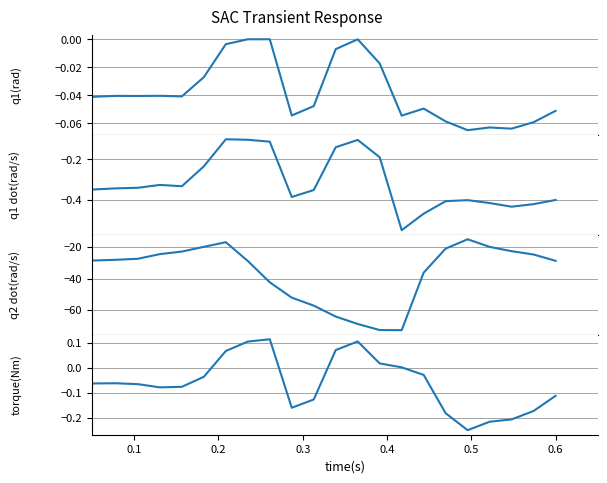

At how many categories does at least one series exceed -63?

24